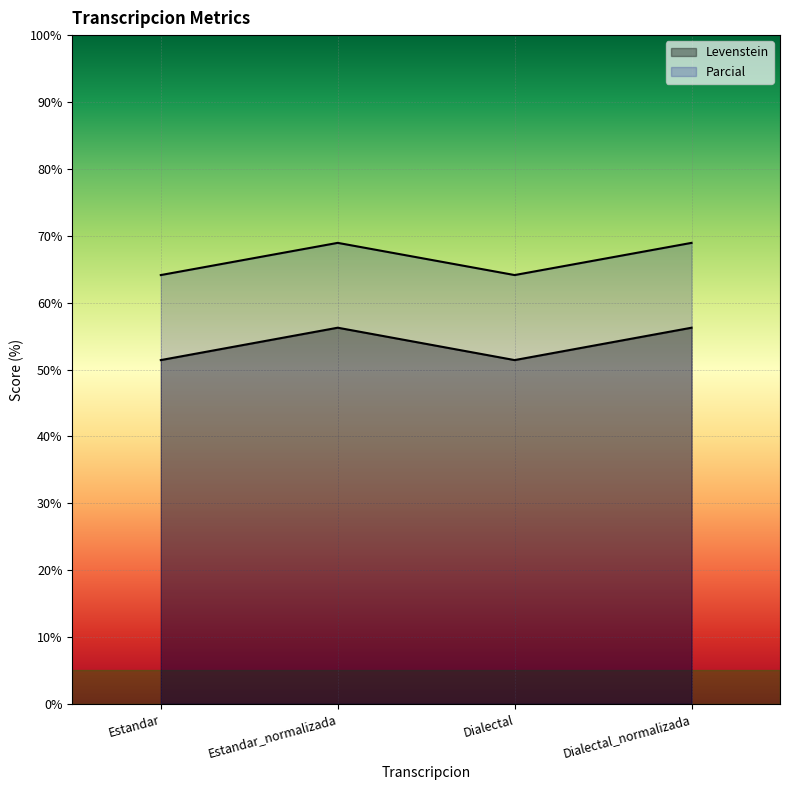

Reading right to left, transcribe all the data shown in this chart.

Levenstein: Dialectal_normalizada=56.2	Dialectal=51.4	Estandar_normalizada=56.2	Estandar=51.4
Parcial: Dialectal_normalizada=68.9	Dialectal=64.1	Estandar_normalizada=68.9	Estandar=64.1